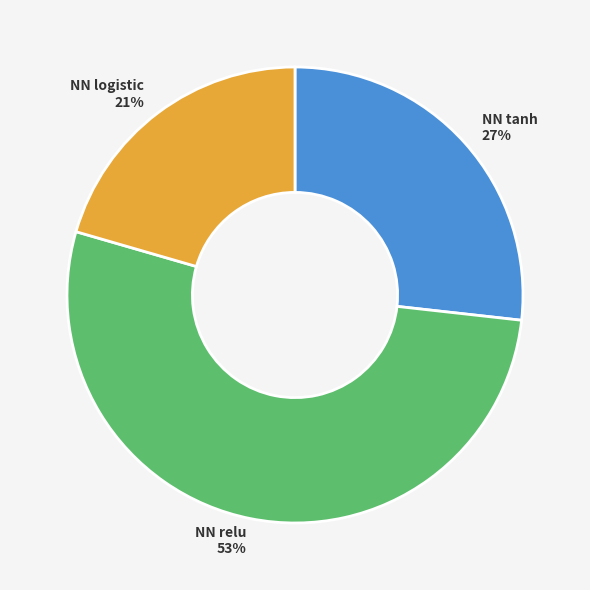

Is there a majority slice in this chart?

Yes